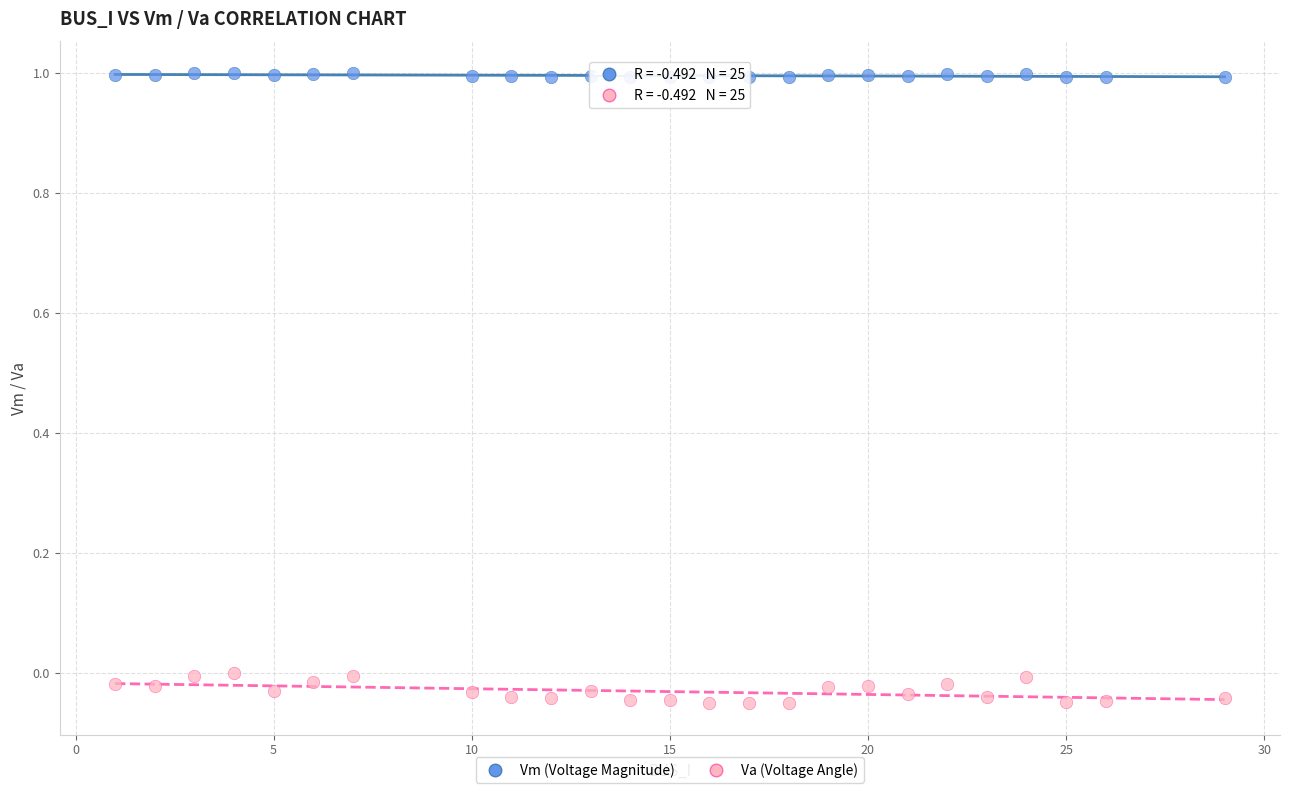

Which series contains the highest Y value?

Vm (Voltage Magnitude)